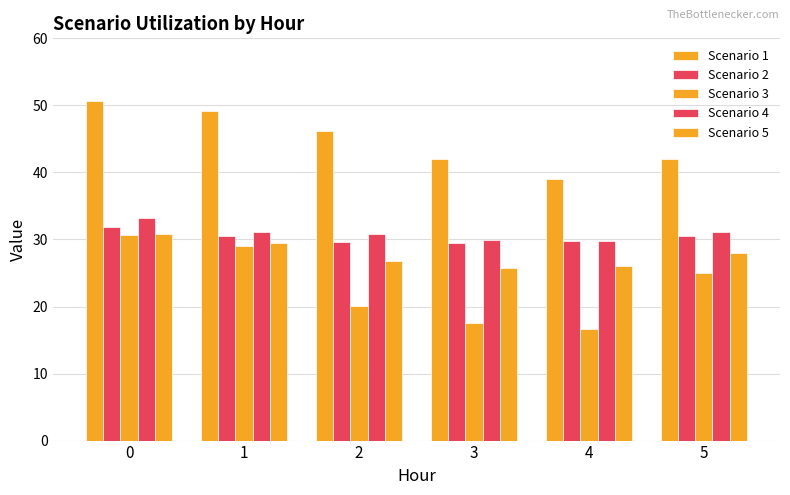

The value of Scenario 1 at 1 is 73.9. True or false?

False